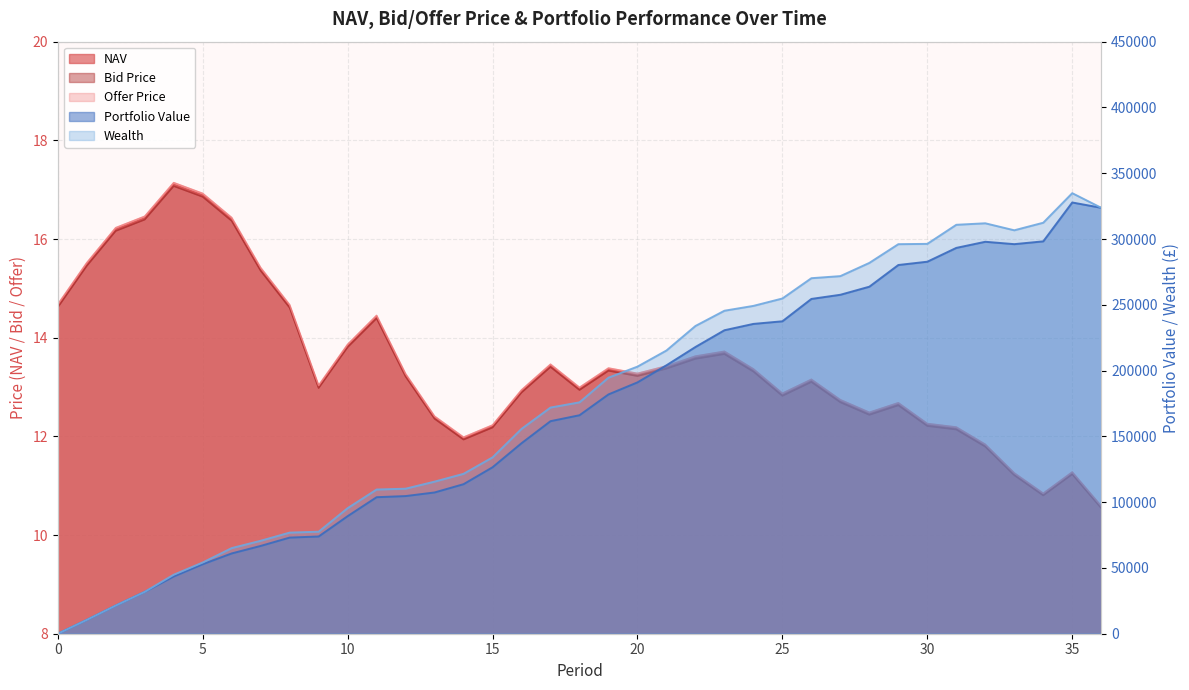

At how many categories does at least one series exceed 15?

7